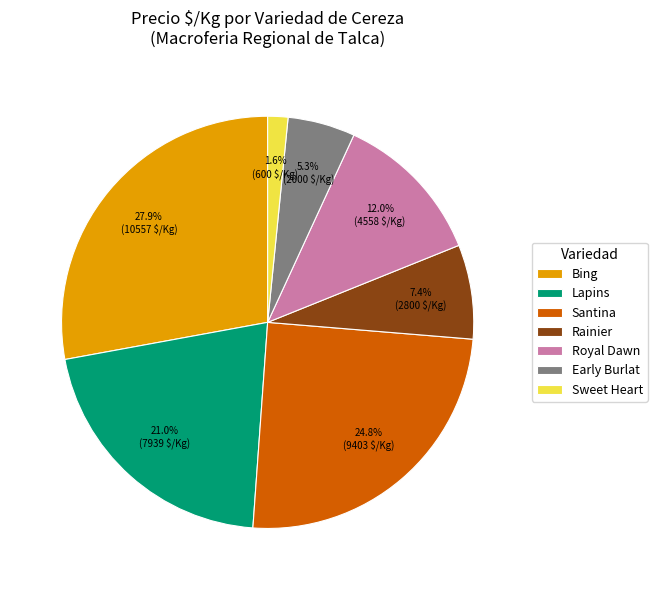

Count the number of slices in the pie.

7